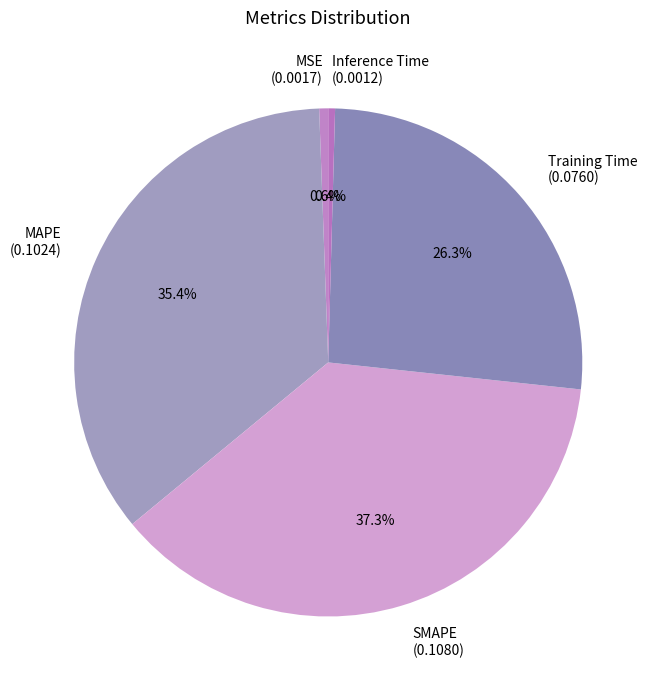

Count the number of slices in the pie.

5